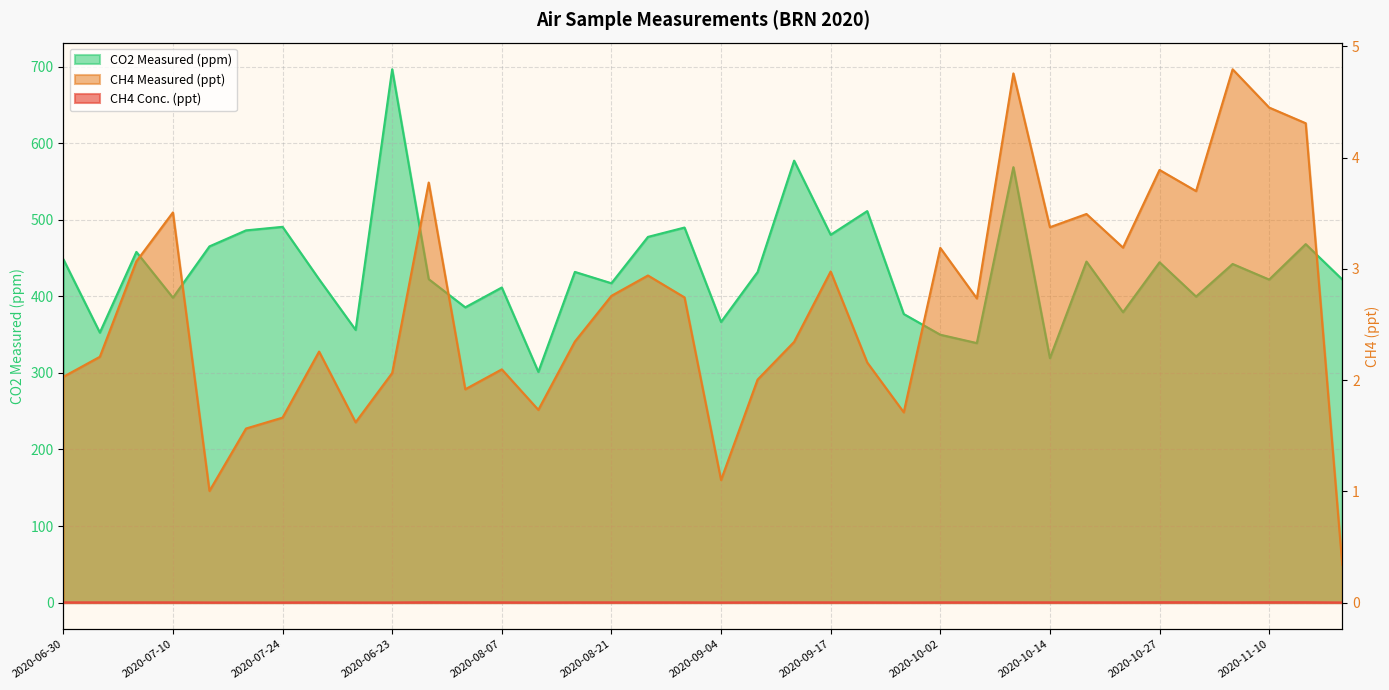

What are all the series names shown in the legend?

CH4 Conc. (ppt), CH4 Measured (ppt), CO2 Measured (ppm)